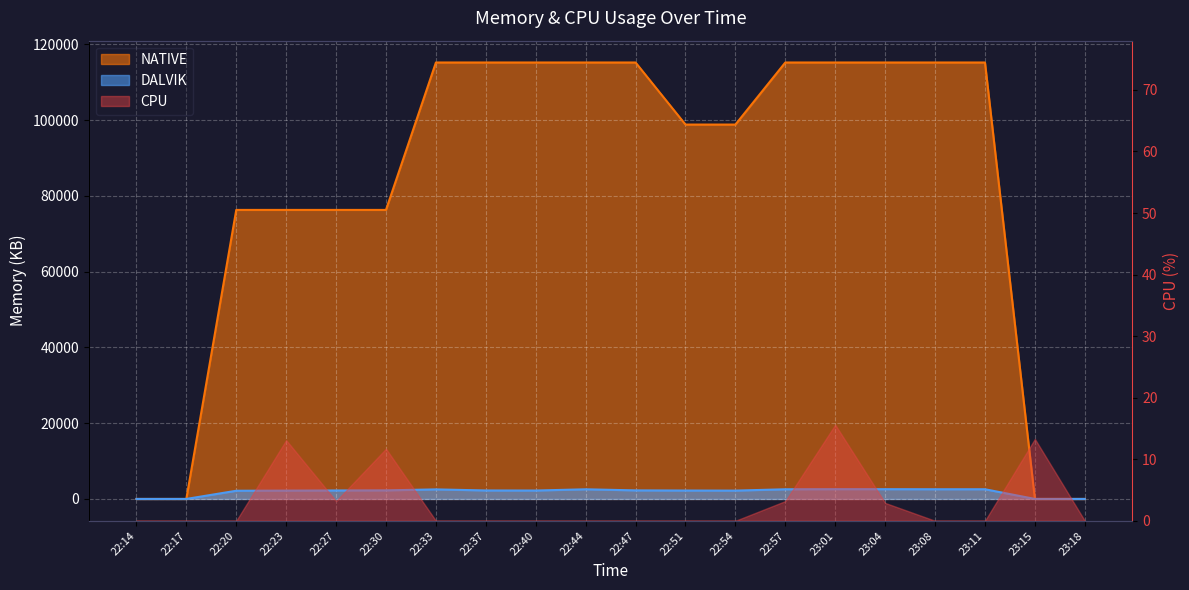

Is it true that DALVIK line equals 1638 at 23:15?

False